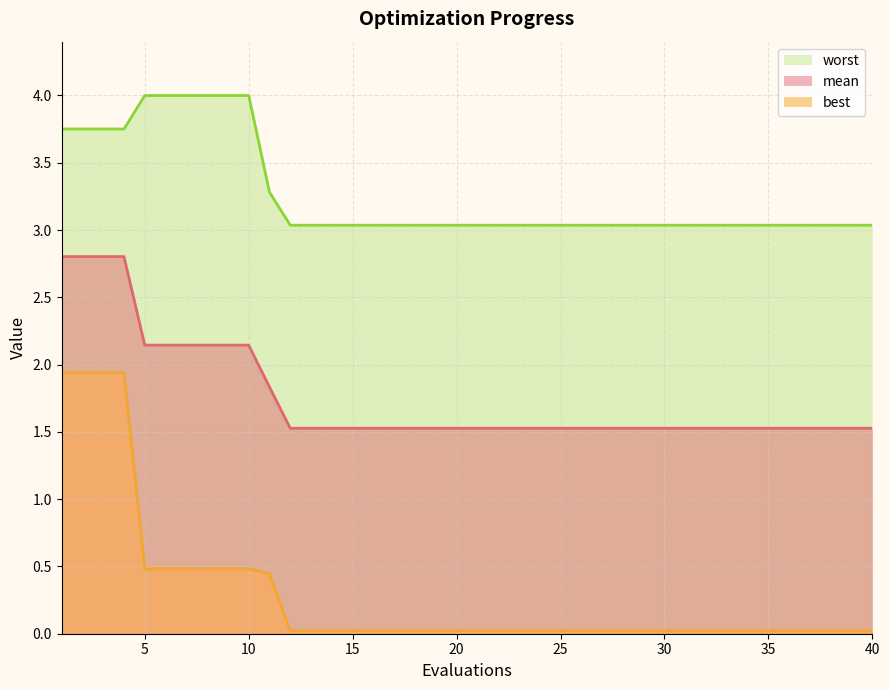

Which series changed the most between 10 and 14?

worst